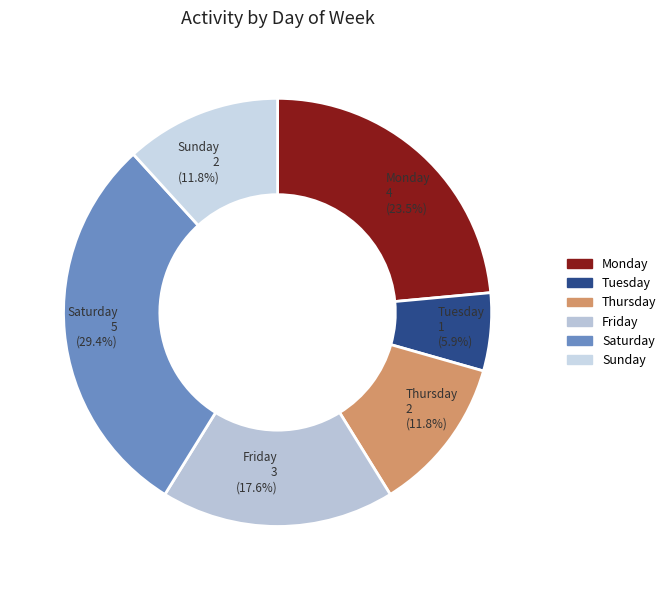

Is the sum of Thursday 2 (11.8%) and Monday 4 (23.5%) greater than half?

No